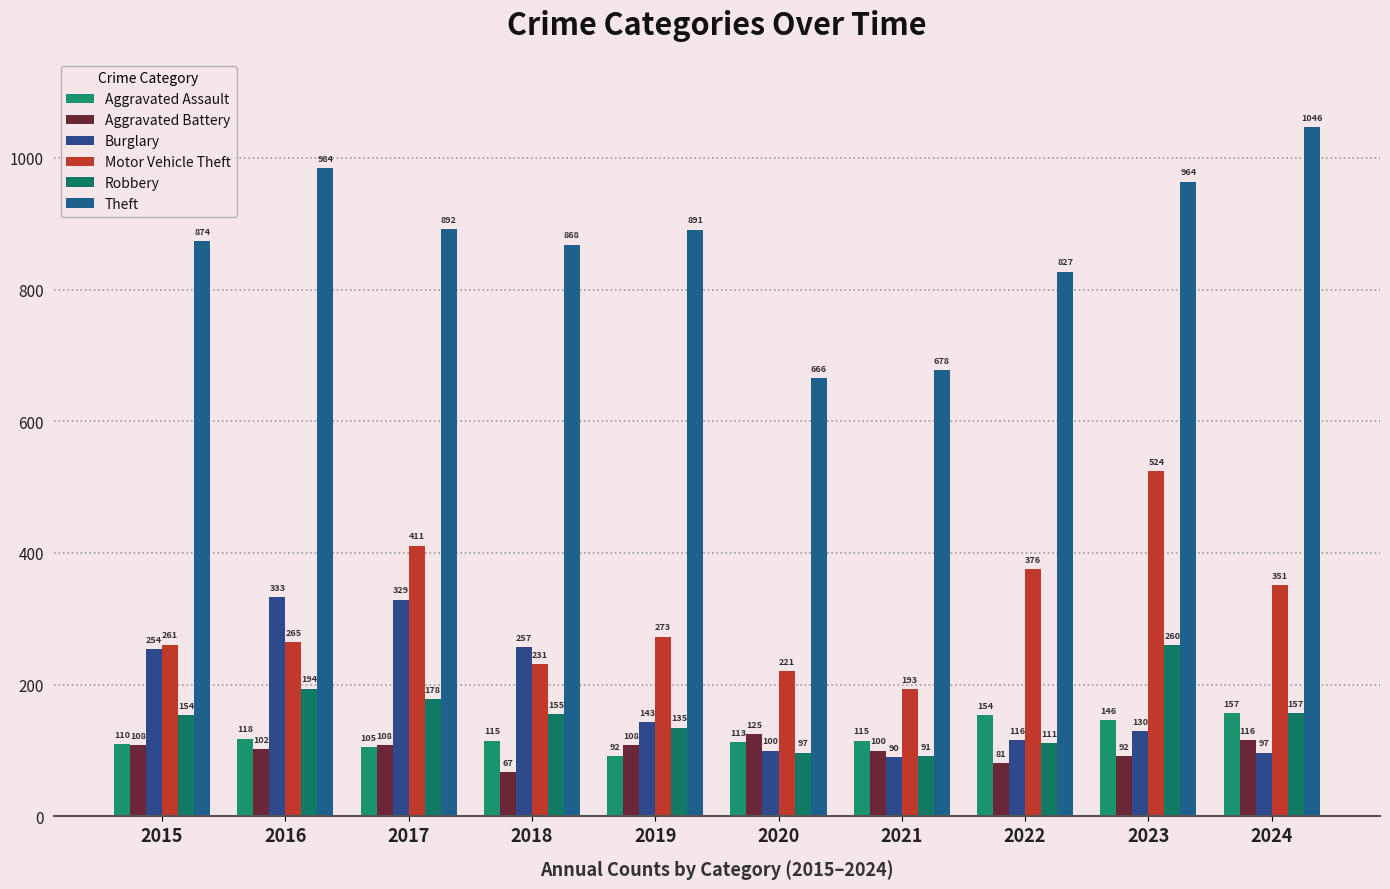

Are the bars horizontal?

No